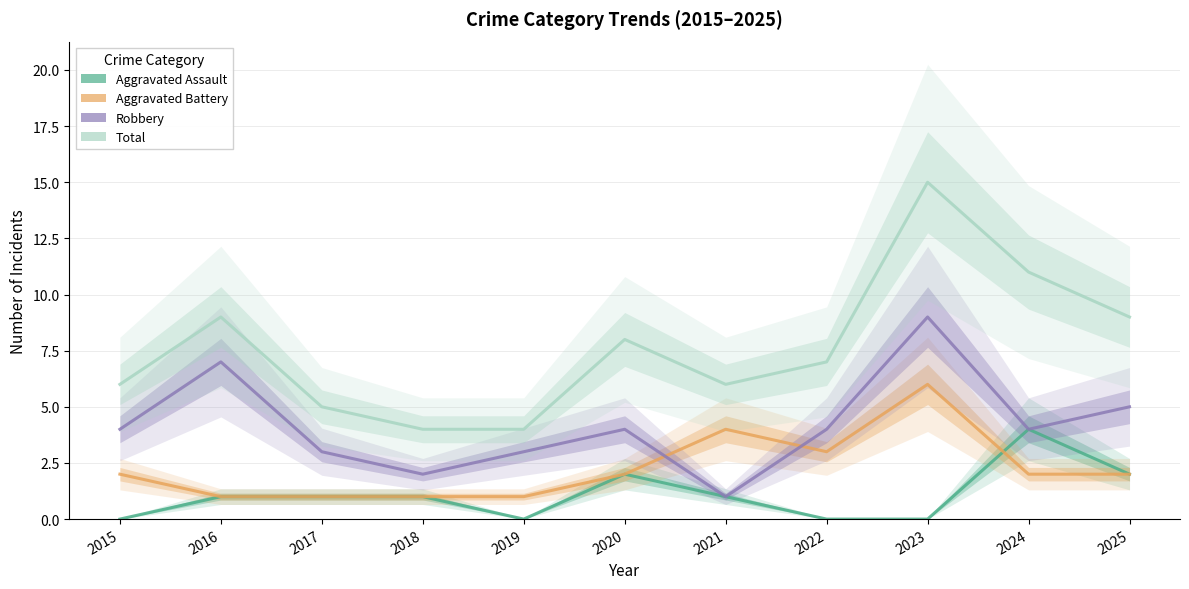

Is the value of Aggravated Battery at 2025 greater than the value of Aggravated Assault at 2023?

Yes